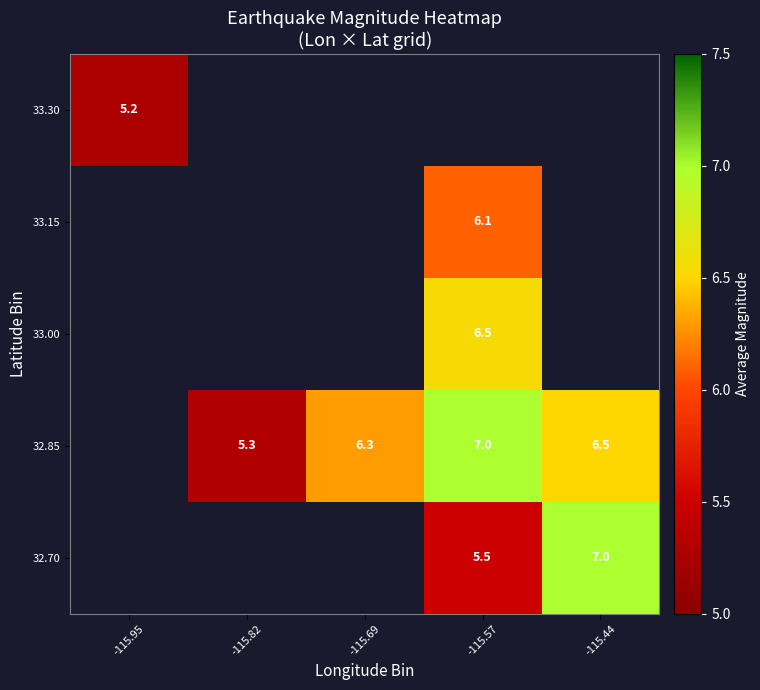

The 32.85 series shows 7.0 at -115.57. True or false?

True